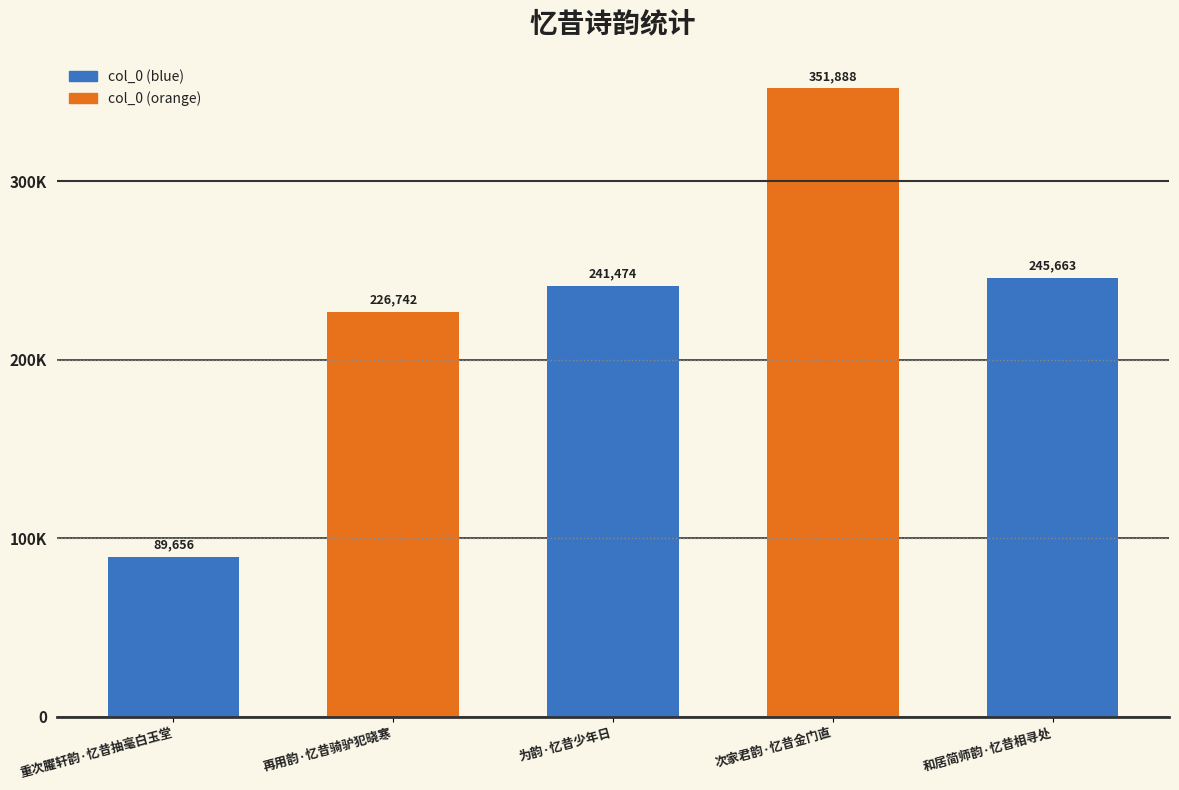

What is the maximum value shown in the chart?

351888